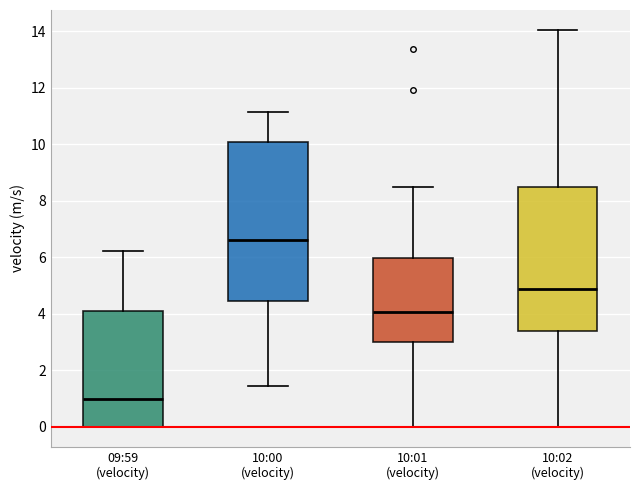

Reading left to right, transcribe this box plot: for each box, give where its median line is, the range the box spans, and where its two whiskers end, as read against the y-axis. The values are not printed on the chart, so give them approximately, as read against the axis.

09:59 (velocity): median 1.0, box 0.0 to 4.2, whiskers 0.0 to 6.2
10:00 (velocity): median 6.6, box 4.4 to 10.0, whiskers 1.4 to 11.2
10:01 (velocity): median 4.0, box 3.0 to 6.0, whiskers 0.0 to 8.4
10:02 (velocity): median 4.8, box 3.4 to 8.4, whiskers 0.0 to 14.0